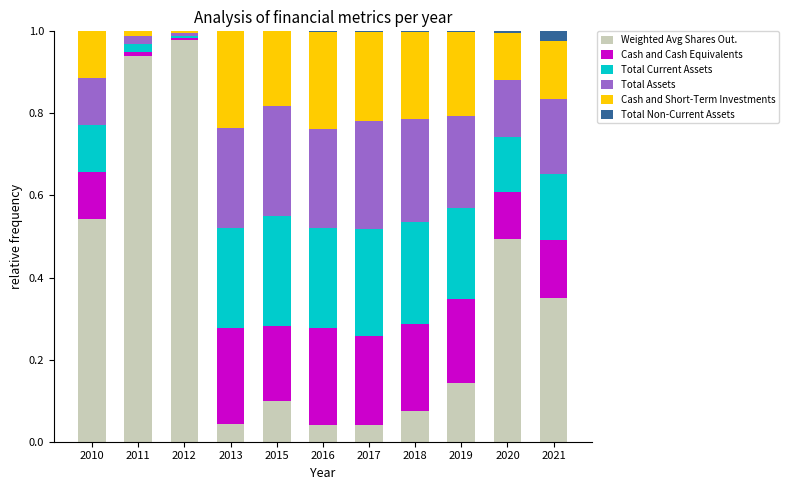

At which label does Weighted Avg Shares Out. reach its peak?

2012